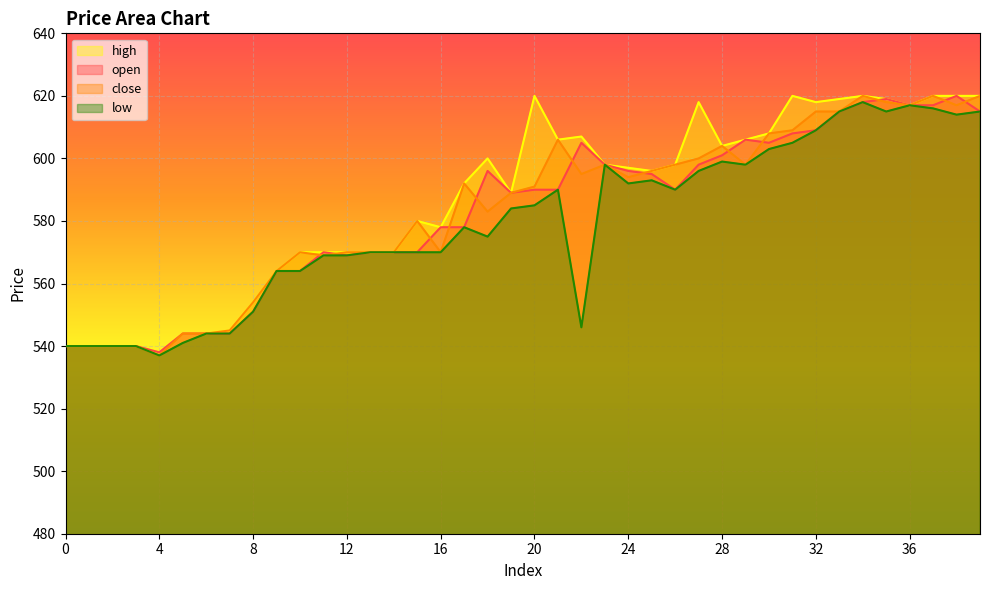

What is the difference between the open values at 3 and 22?

65